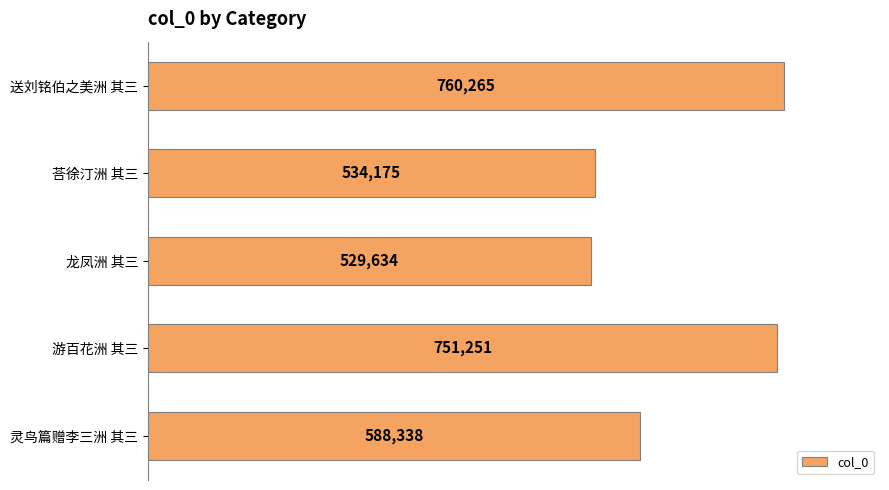

How many series are shown in this chart?

1